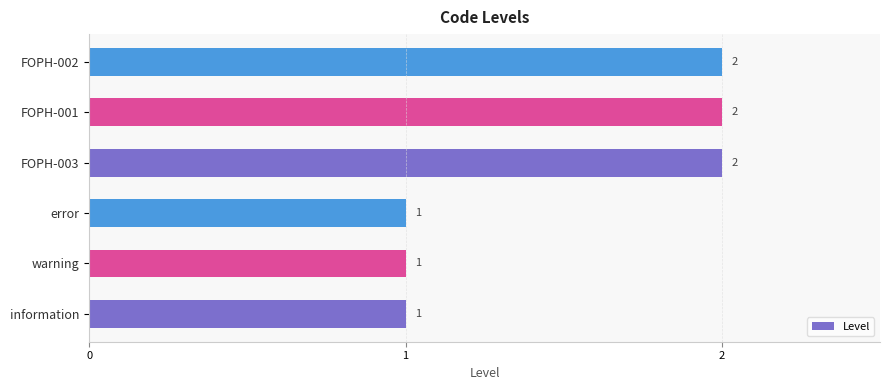

How many data points are less than 2?

3